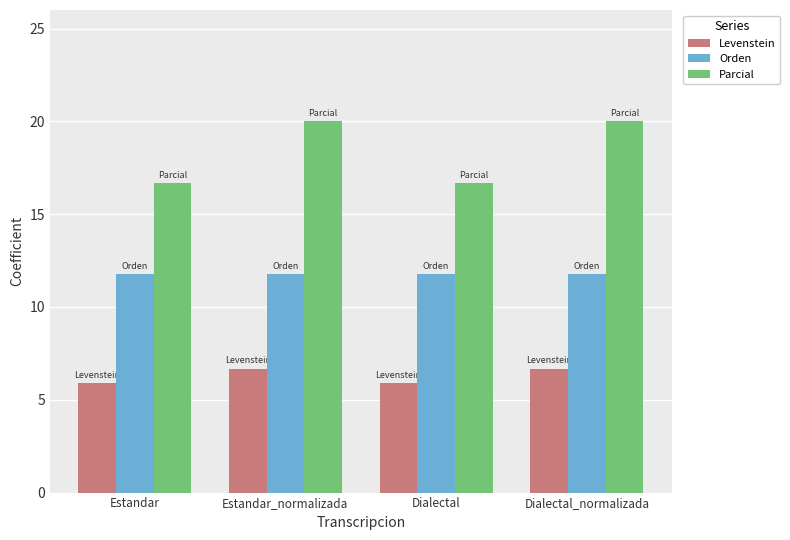

Is it true that Parcial equals 16.7 at Estandar?

True